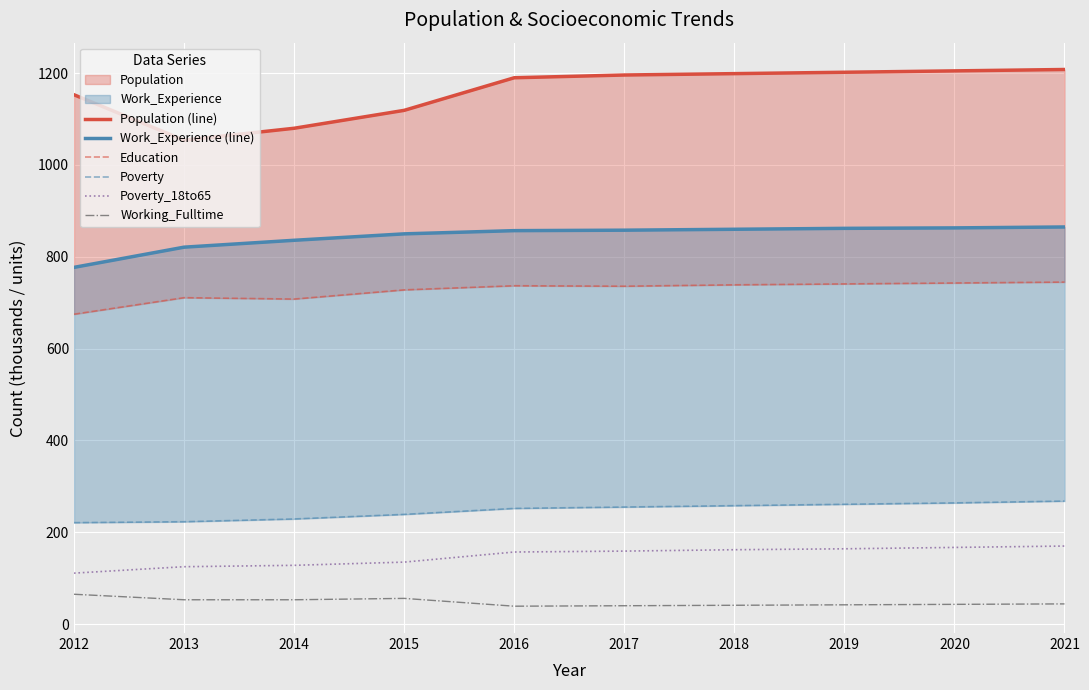

Reading right to left, extract all data points from this chart.

Population (line): 2021=1208	2020=1205	2019=1202	2018=1199	2017=1196	2016=1190	2015=1119	2014=1080	2013=1054	2012=1153
Work_Experience (line): 2021=865	2020=863	2019=862	2018=860	2017=858	2016=857	2015=850	2014=836	2013=821	2012=777
Education: 2021=745	2020=743	2019=741	2018=739	2017=736	2016=737	2015=728	2014=708	2013=711	2012=675
Poverty: 2021=268	2020=264	2019=261	2018=258	2017=255	2016=252	2015=239	2014=229	2013=223	2012=221
Poverty_18to65: 2021=170	2020=167	2019=164	2018=162	2017=159	2016=157	2015=135	2014=128	2013=125	2012=111
Working_Fulltime: 2021=44	2020=43	2019=42	2018=41	2017=40	2016=39	2015=56	2014=53	2013=53	2012=65